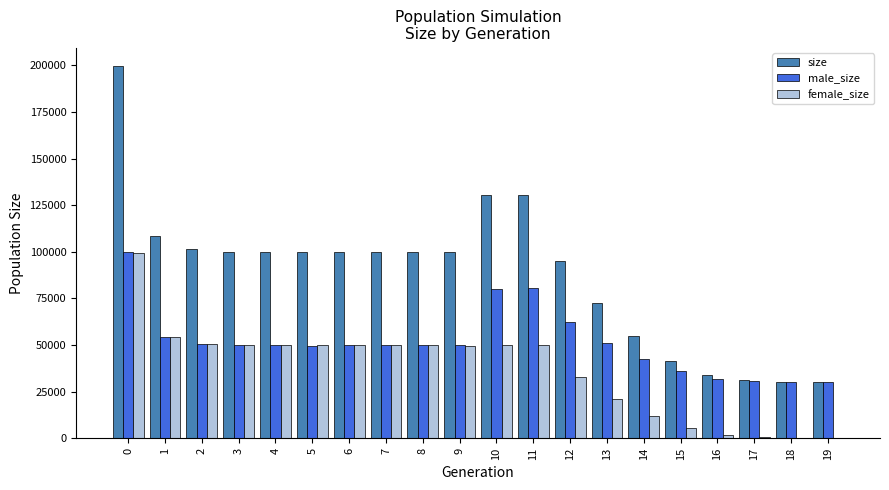

The value of male_size at 19 is 30000. True or false?

True